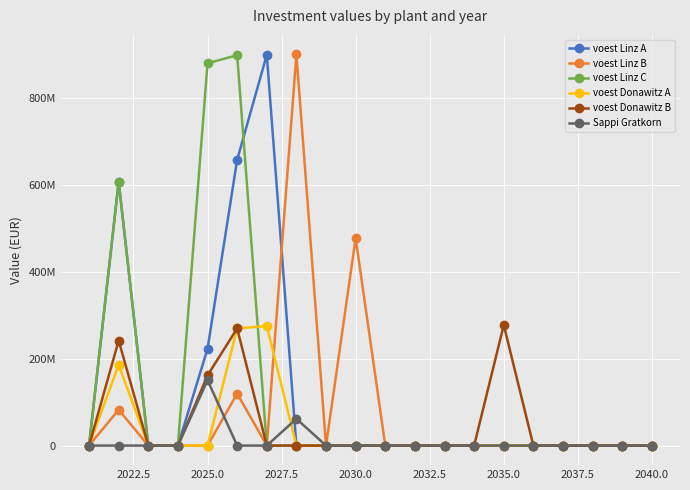

Which series has the widest spread of values?

voest Linz B